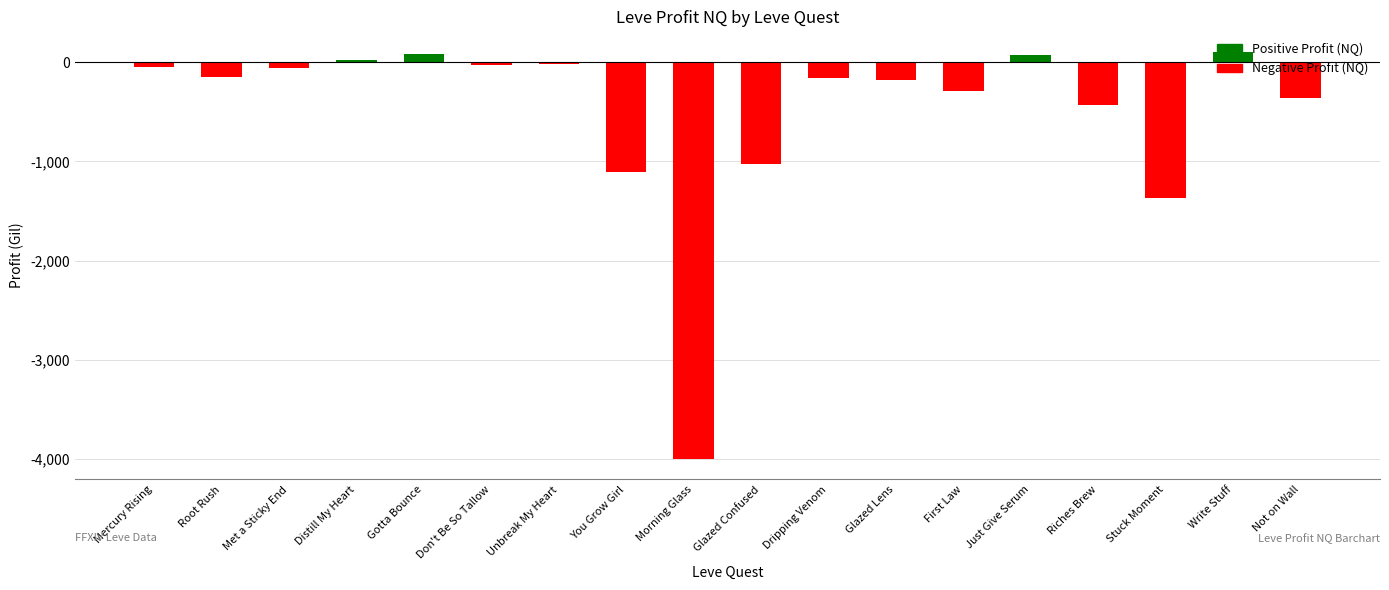

What is the minimum value shown in the chart?

-3998.1